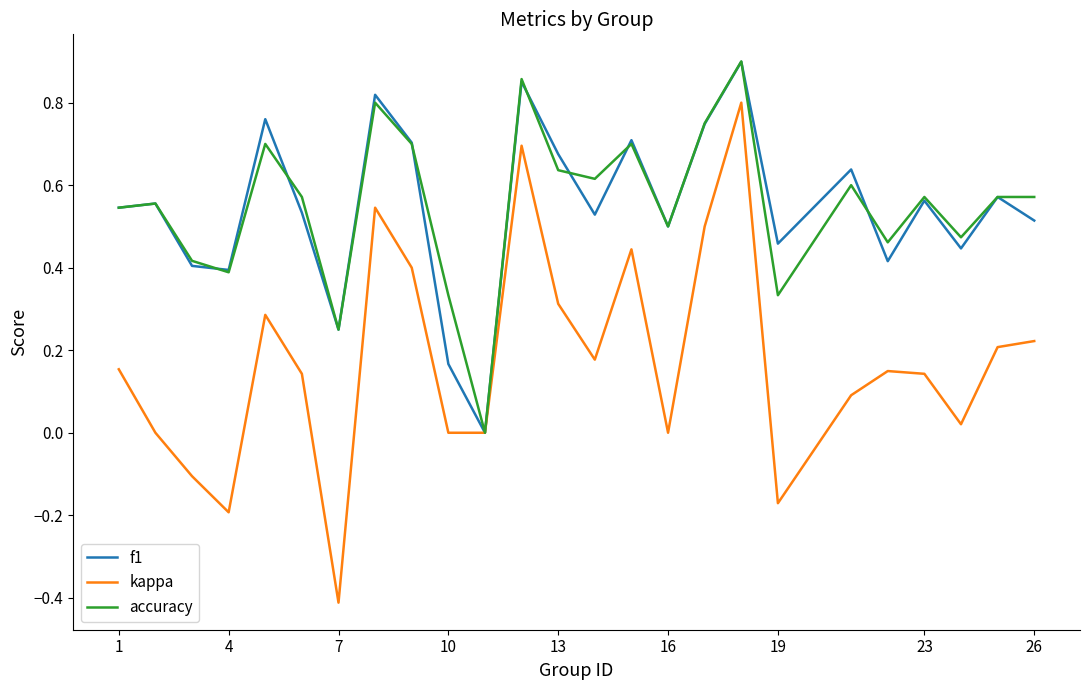

How many distinct data groups are displayed?

3